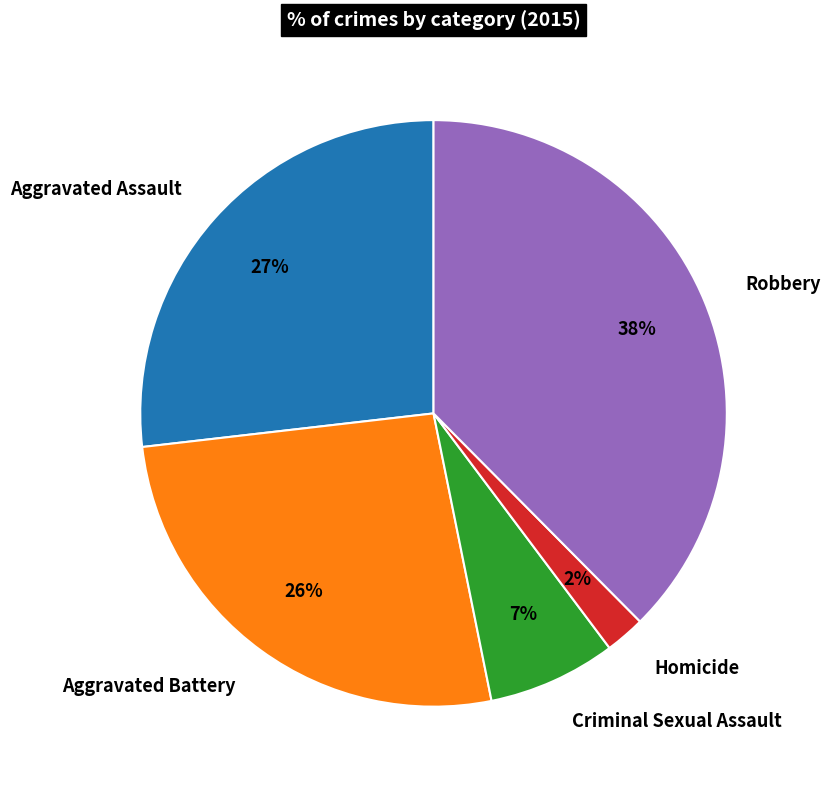

To the nearest percent, what percentage of the pie is Aggravated Battery?

26%